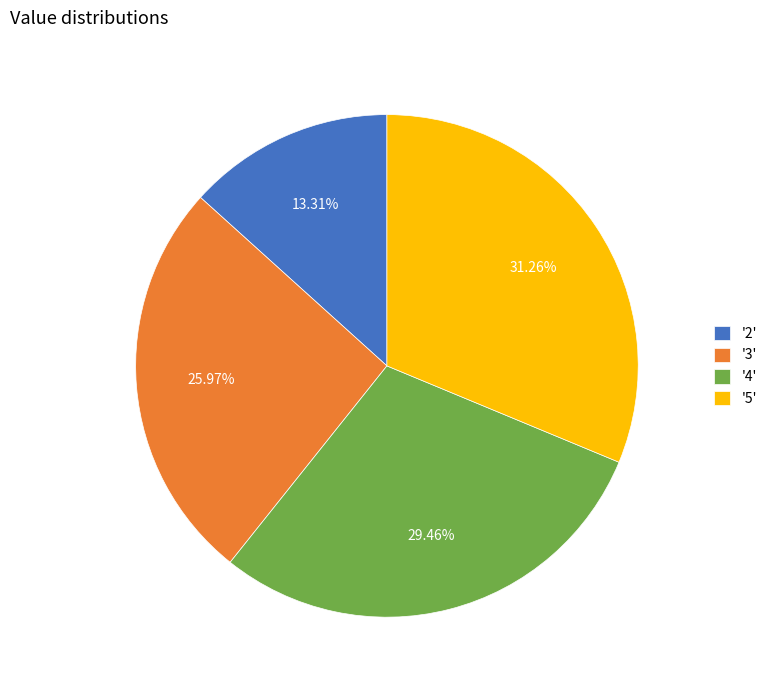

Combined, do '3' and '2' account for over 50%?

No